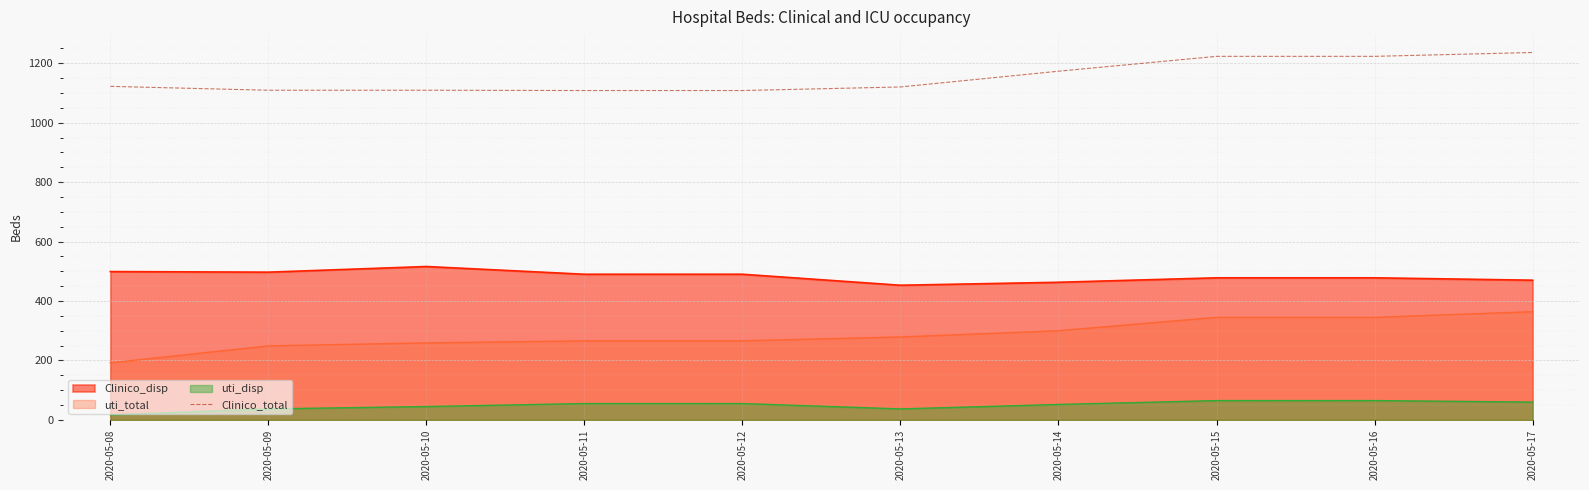

At 2020-05-10, list the series in order from smallest to largest.

uti_disp, uti_total, Clinico_disp, Clinico_total